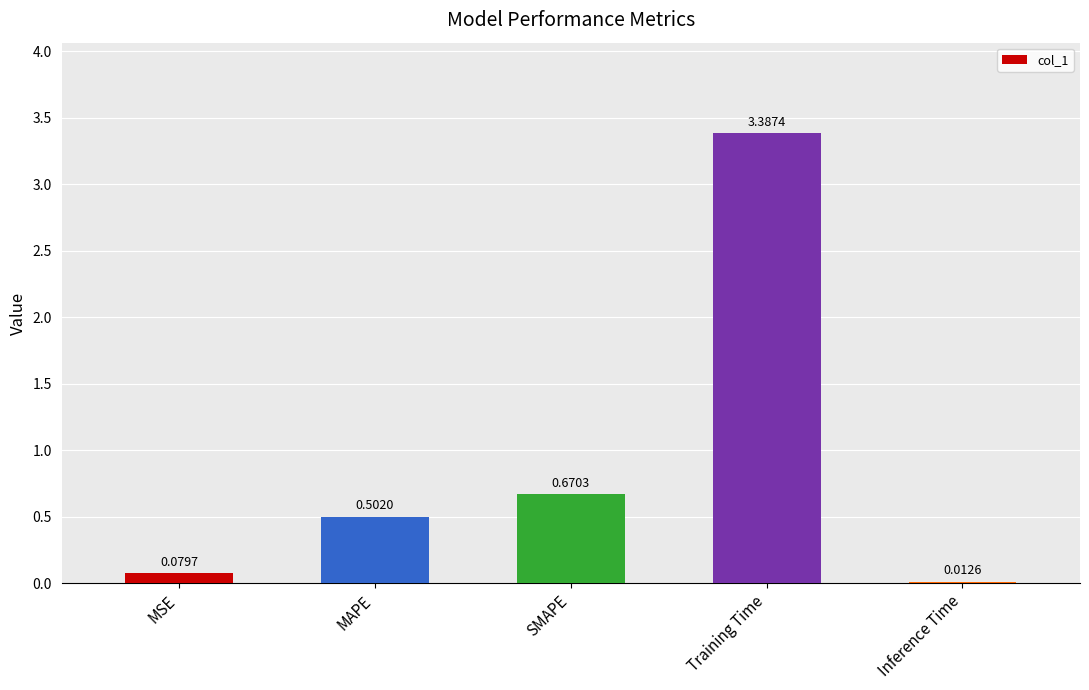

The chart shows a value of 1.3 at Training Time. True or false?

False